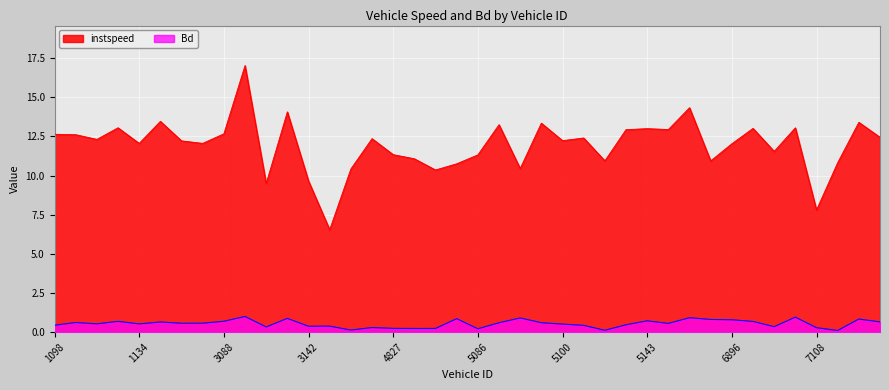

What are all the series names shown in the legend?

instspeed, Bd